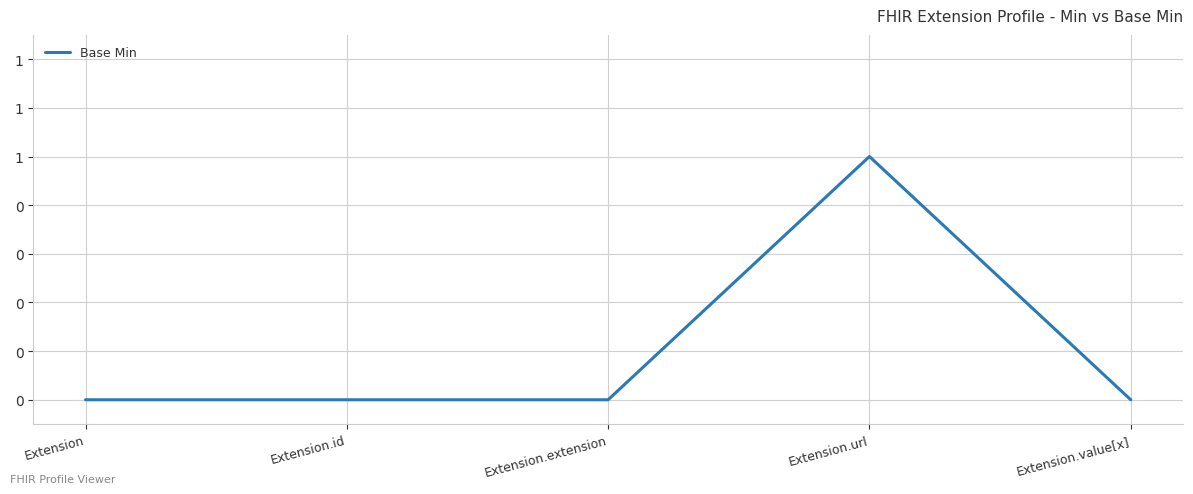

At which category does the chart reach its minimum across all series?

Extension